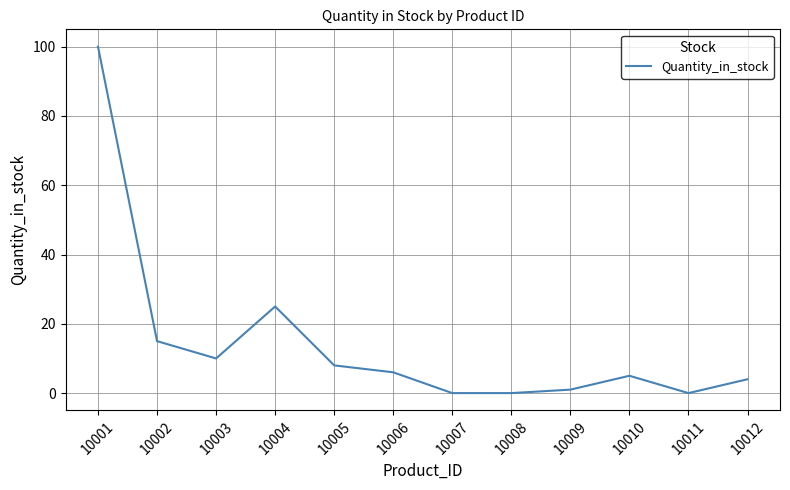

Reading left to right, transcribe all the data shown in this chart.

100	15	10	25	8	6	0	0	1	5	0	4